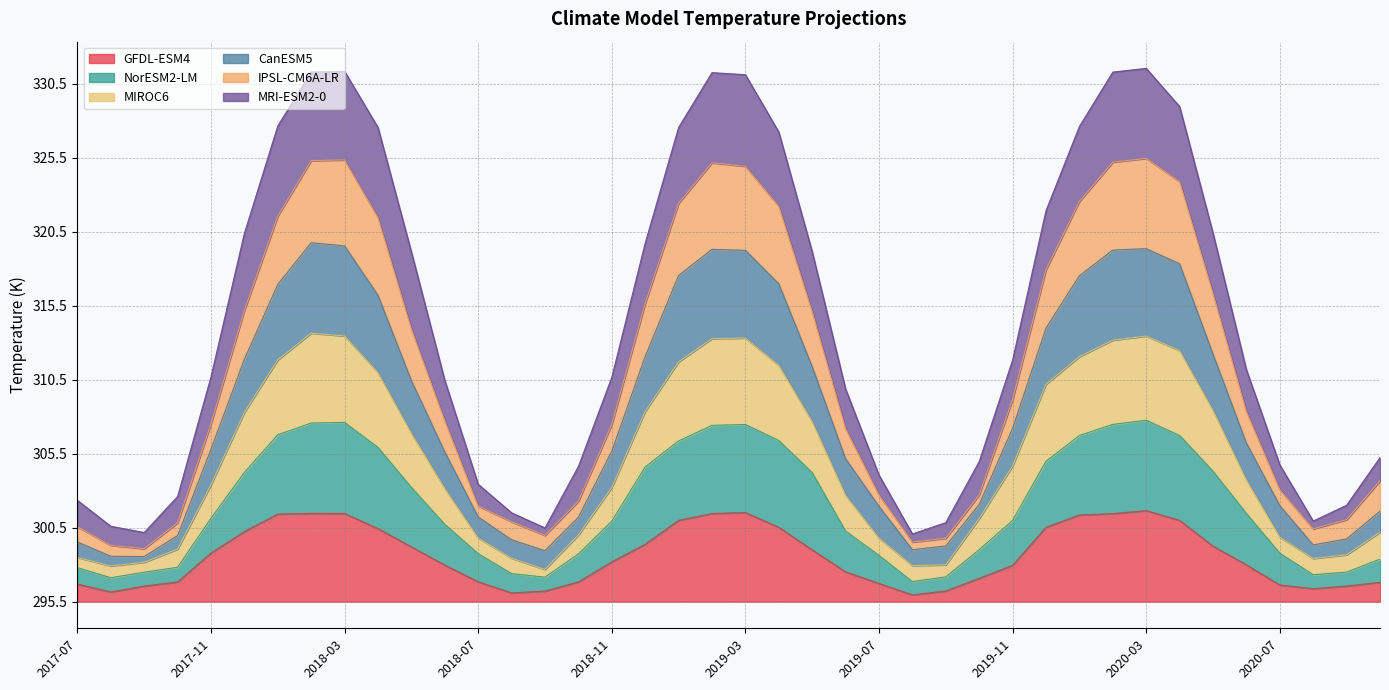

True or false: MIROC6 and GFDL-ESM4 cross at least once.

False